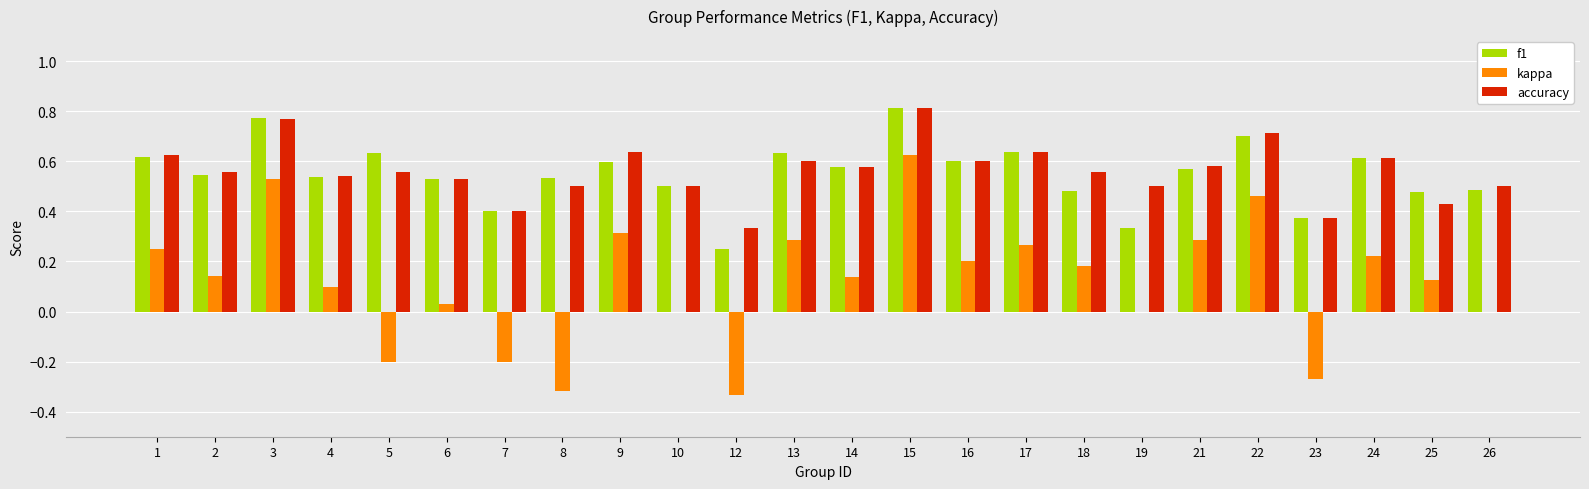

How many categories are shown in the chart?

24